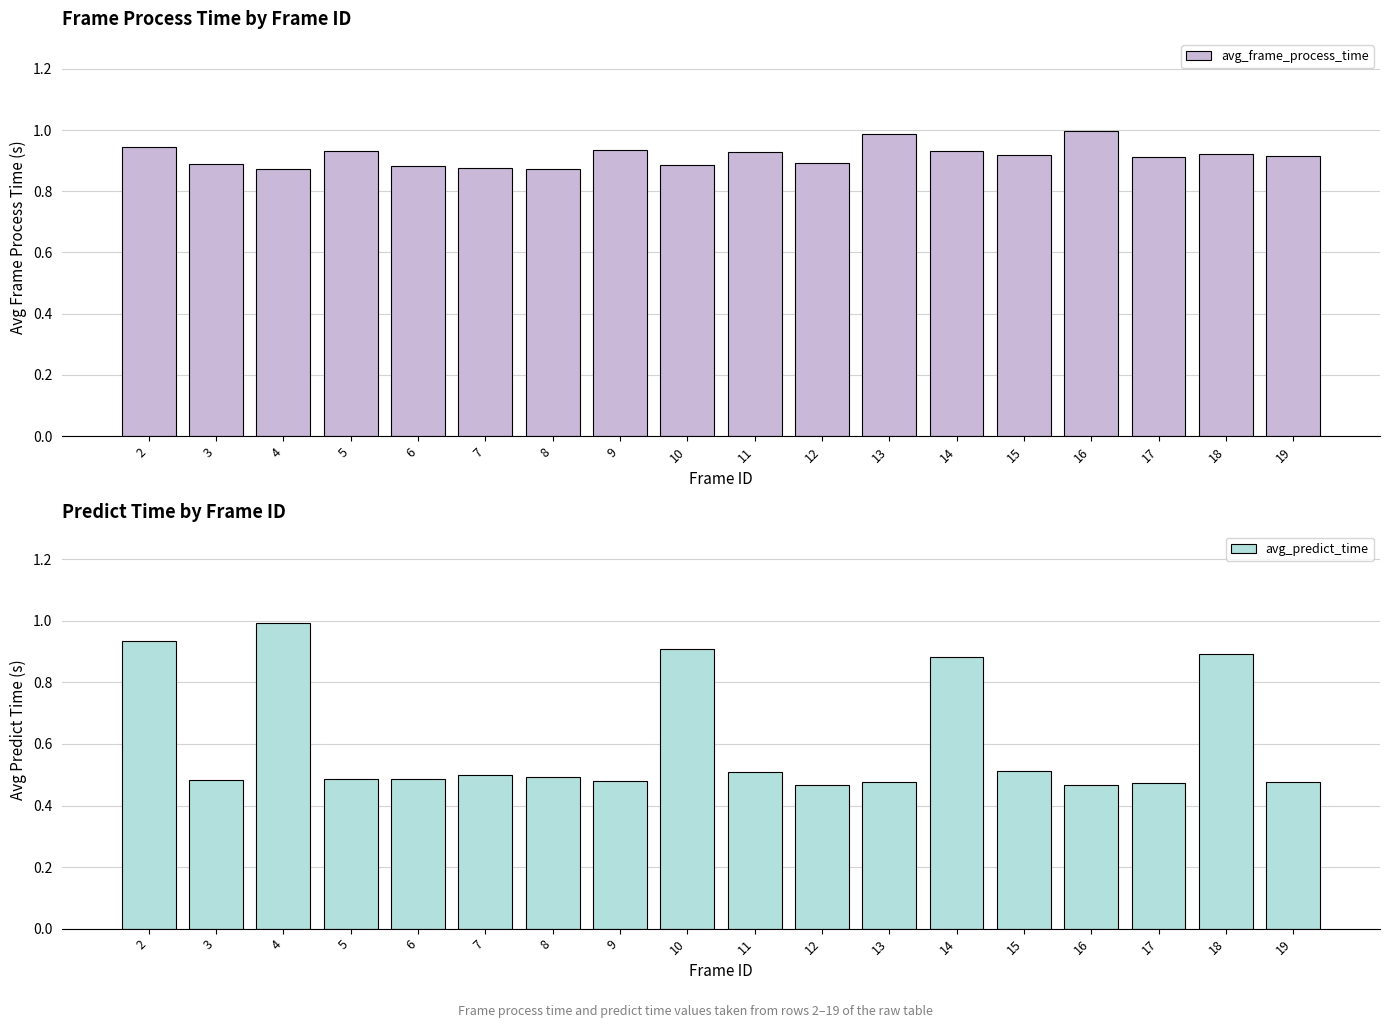

What is the maximum value shown in the chart?

1.0